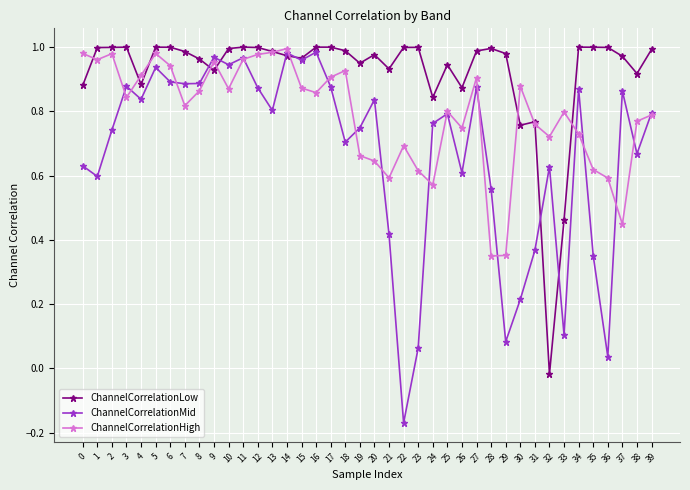

Between 1 and 37, which series saw the biggest shift?

ChannelCorrelationHigh